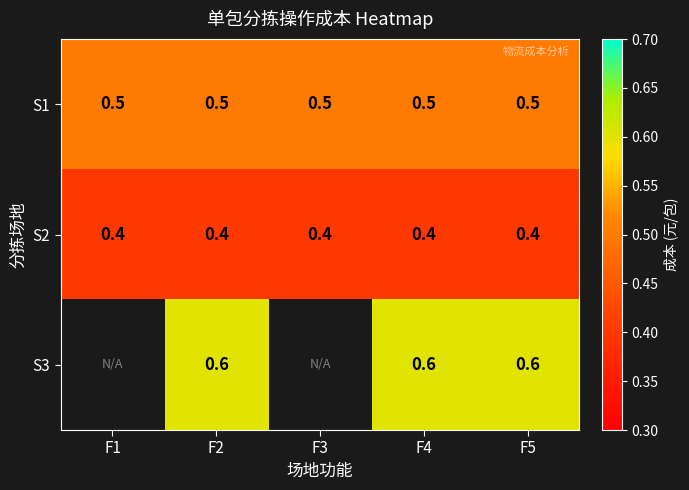

What is the total value across all series at F5?

1.5